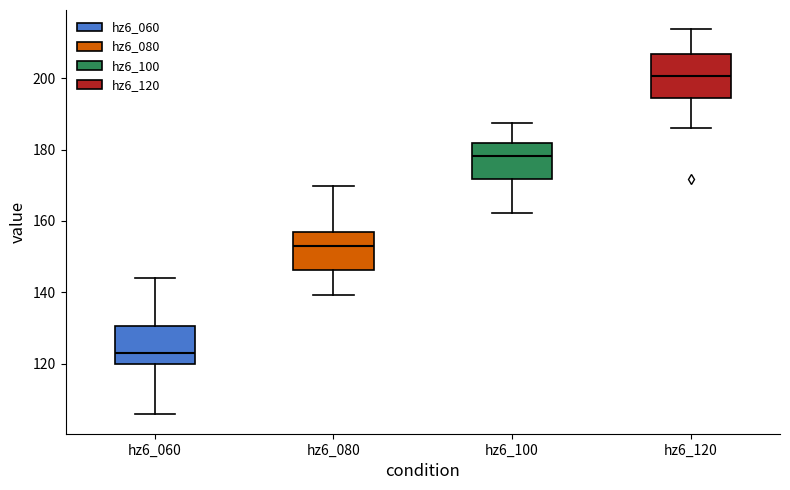

Reading left to right, read every box against the y-axis: the position of its median line, the range the box covers, and the ends of its whiskers. The values are not printed on the chart, so give them approximately, as read against the axis.

hz6_060: median 124, box 120 to 130, whiskers 106 to 144
hz6_080: median 152, box 146 to 158, whiskers 140 to 170
hz6_100: median 178, box 172 to 182, whiskers 162 to 188
hz6_120: median 200, box 194 to 206, whiskers 186 to 214